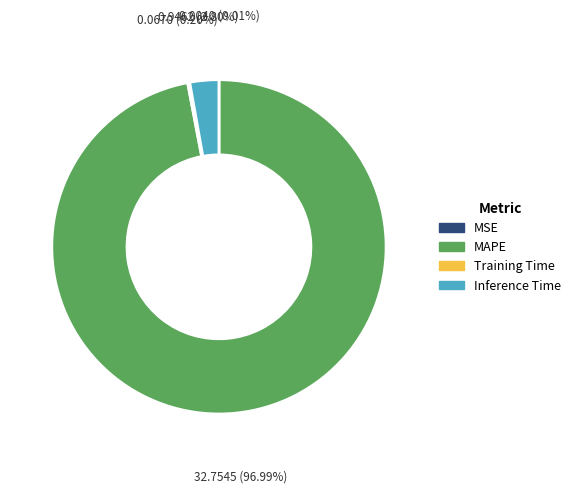

Is it true that Inference Time is 16% of the pie?

False